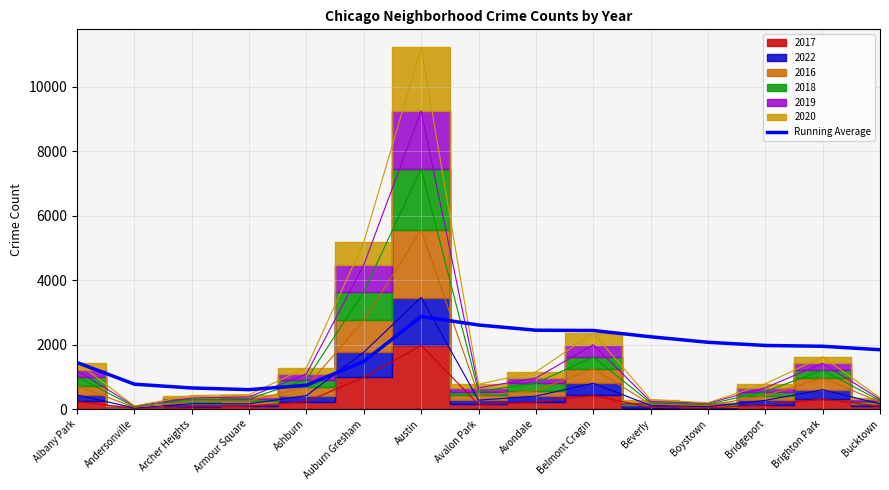

Is it true that Running Average equals 1839.3 at Bucktown?

True